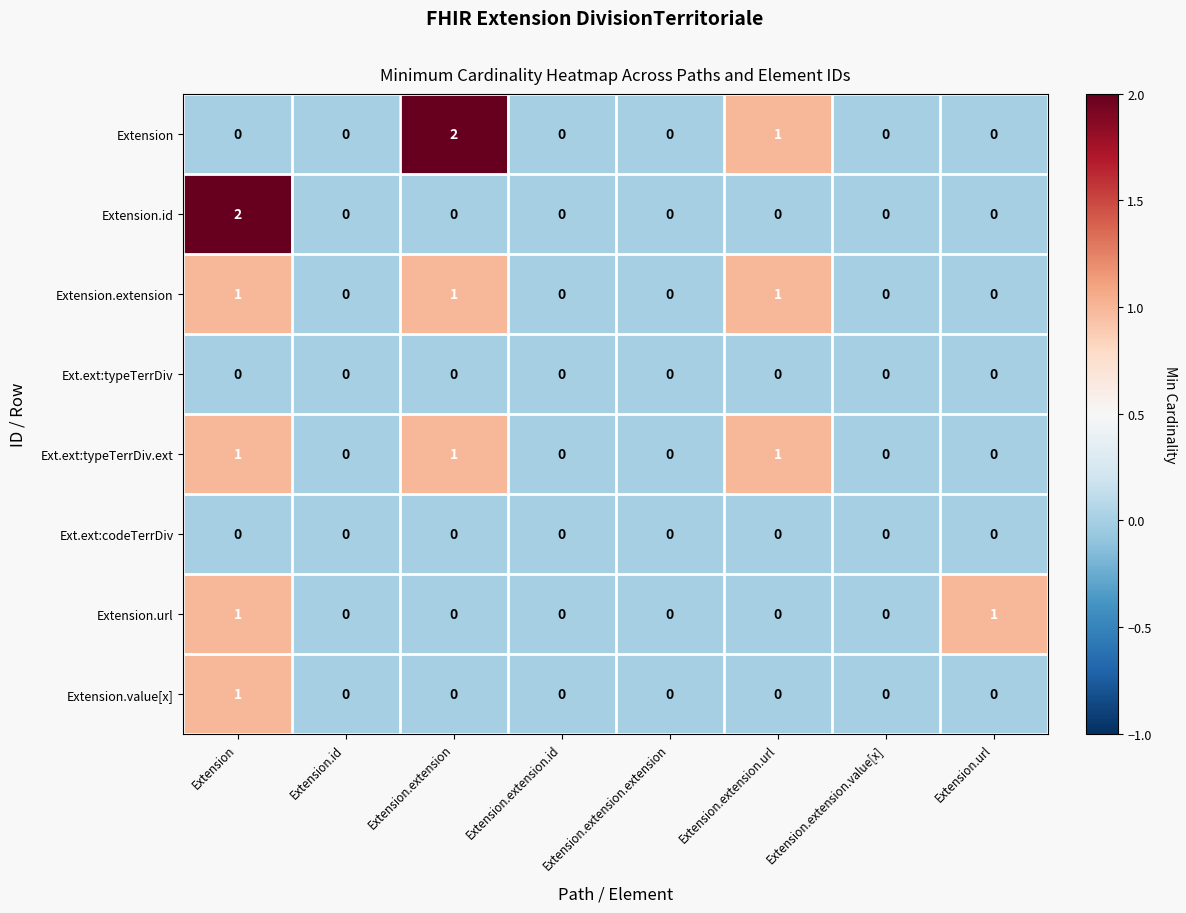

Which series changed the most between Extension.extension and Extension.extension.url?

Extension